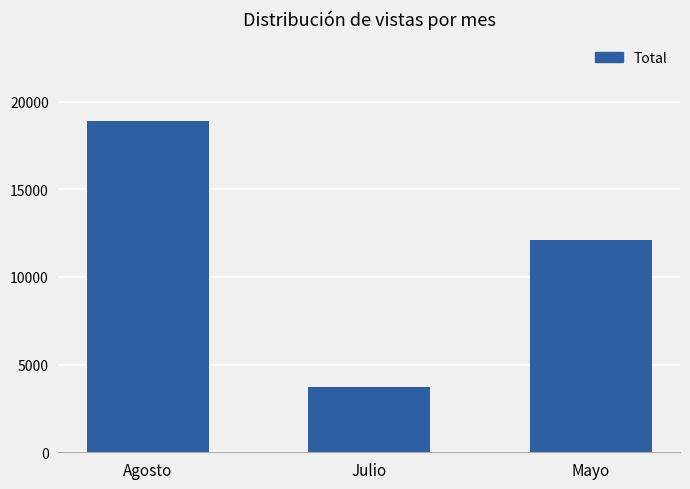

What is the change in value from Agosto to Mayo?

-6764